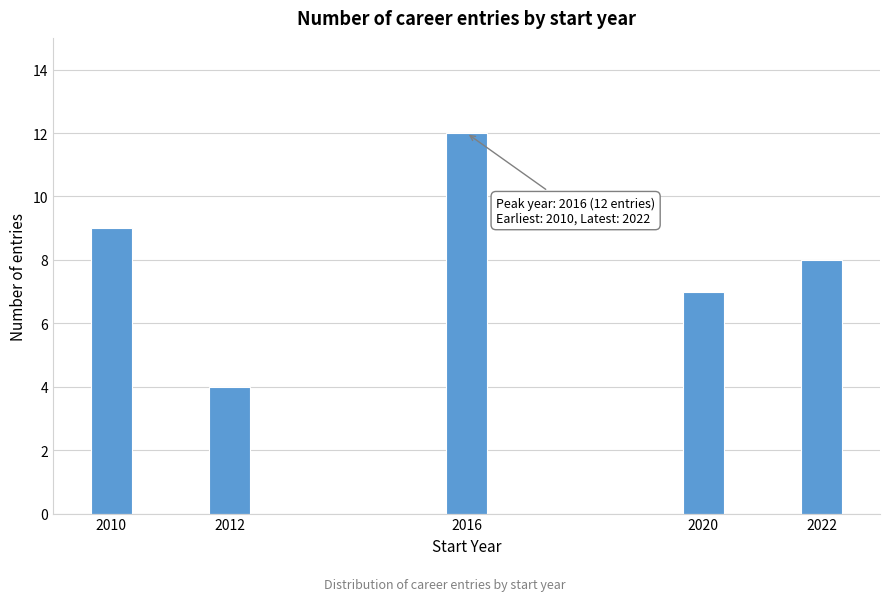

Reading left to right, what are all the values shown in this chart?

9	4	12	7	8